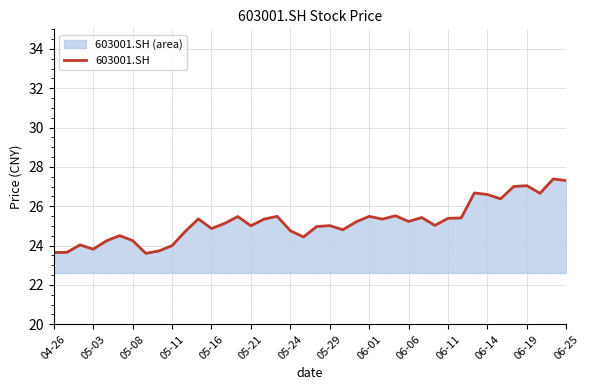

What is the greatest value displayed?

27.4